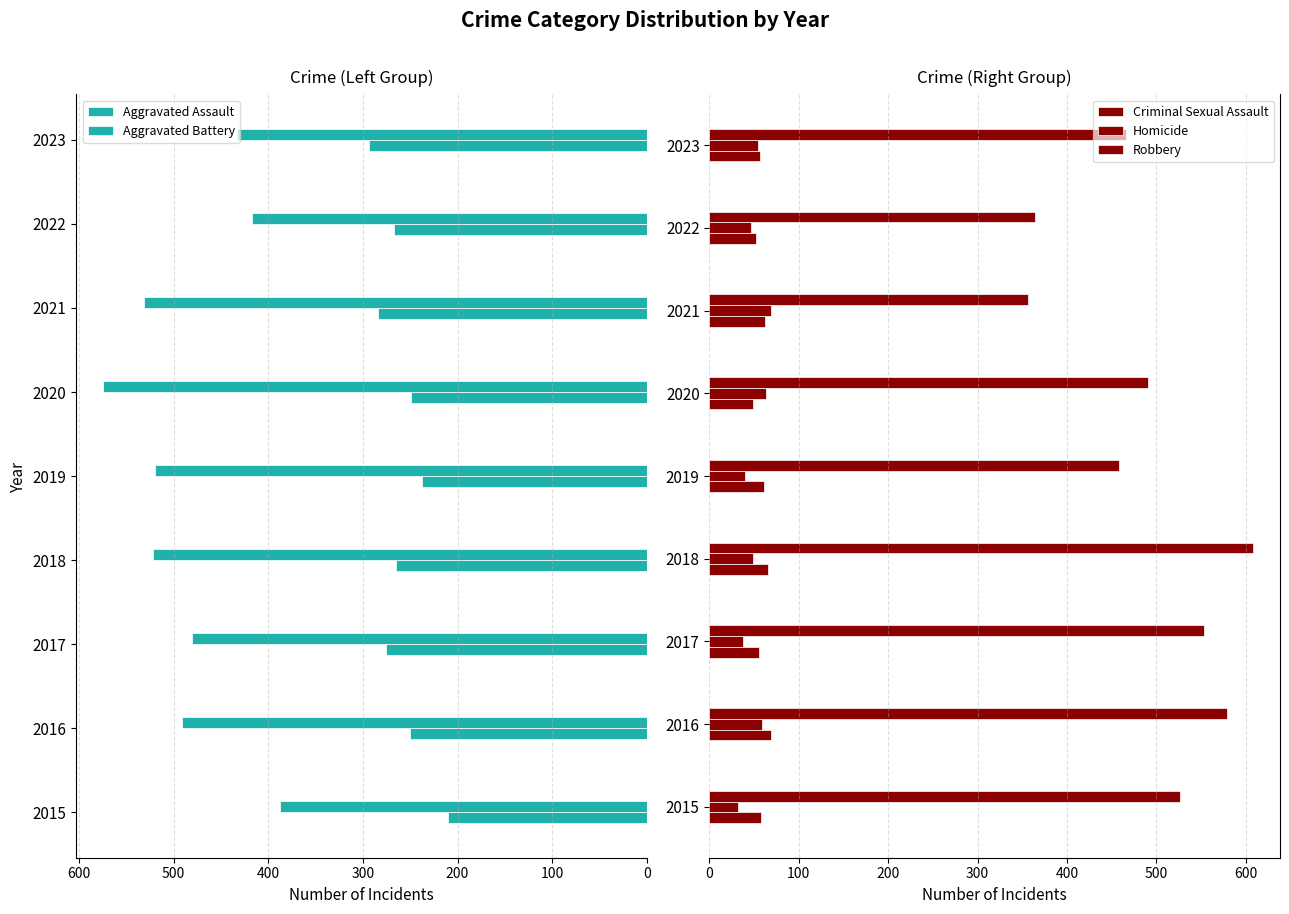

How many values in the Robbery series are below 491?

4